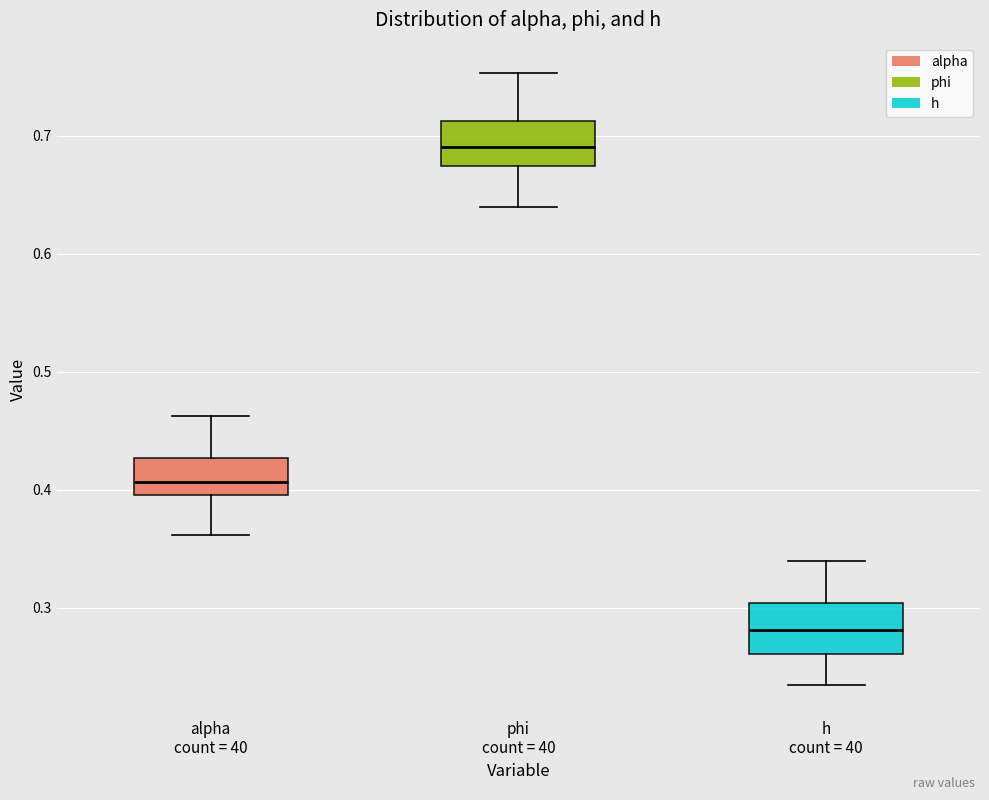

Reading left to right, read every box against the y-axis: the position of its median line, the range the box covers, and the ends of its whiskers. The values are not printed on the chart, so give them approximately, as read against the axis.

alpha count = 40: median 0.41, box 0.40 to 0.43, whiskers 0.36 to 0.46
phi count = 40: median 0.69, box 0.67 to 0.71, whiskers 0.64 to 0.75
h count = 40: median 0.28, box 0.26 to 0.30, whiskers 0.23 to 0.34